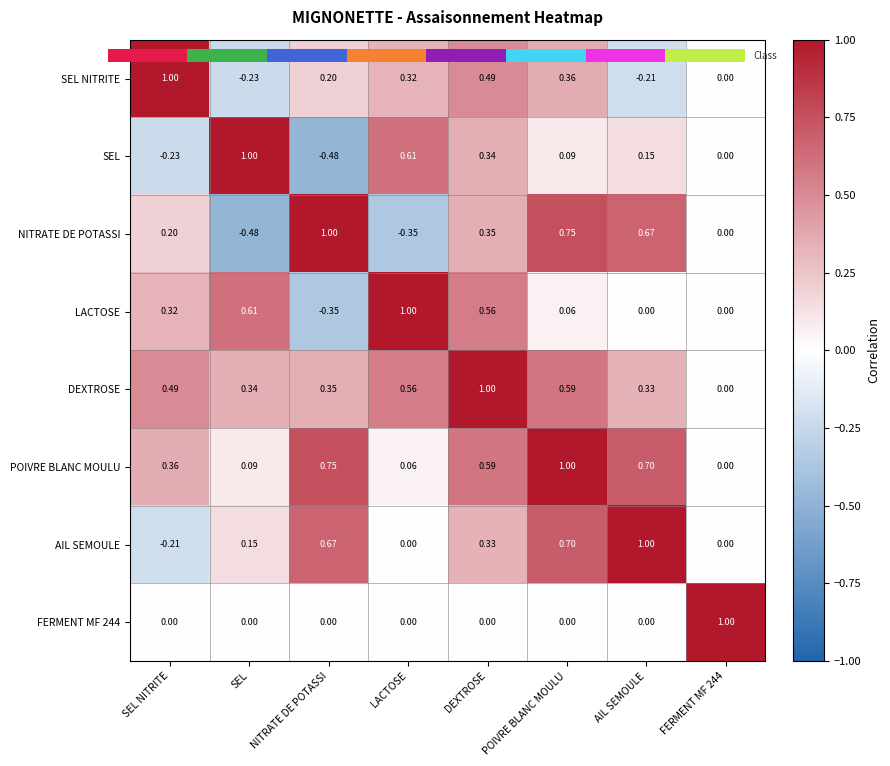

How many negative values does the SEL NITRITE series have?

2